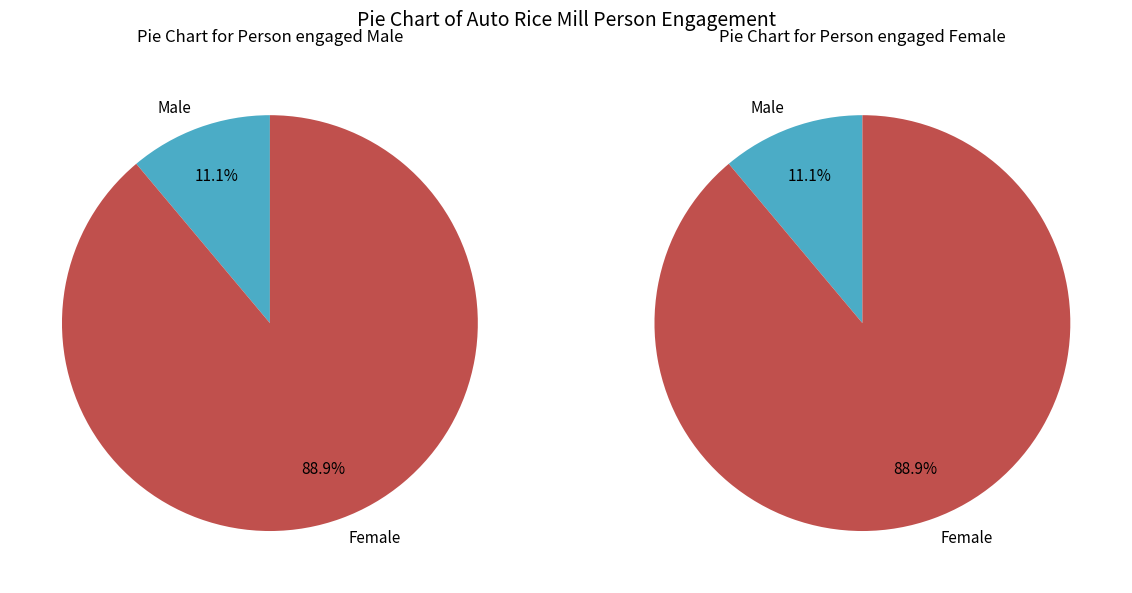

Is it true that Tentulia is 1% of the pie?

False